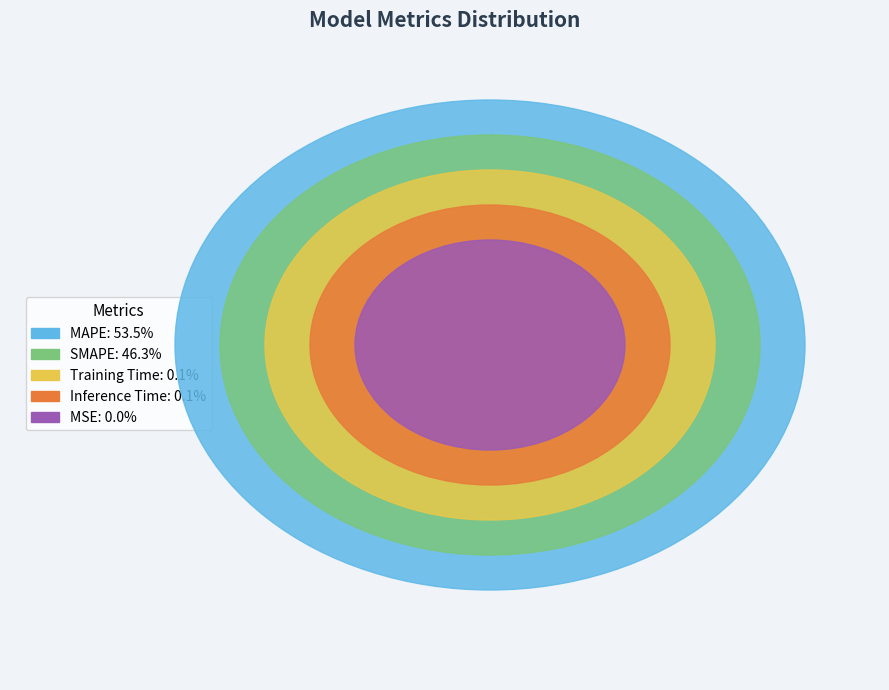

Combined, do MAPE and Training Time account for over 50%?

Yes